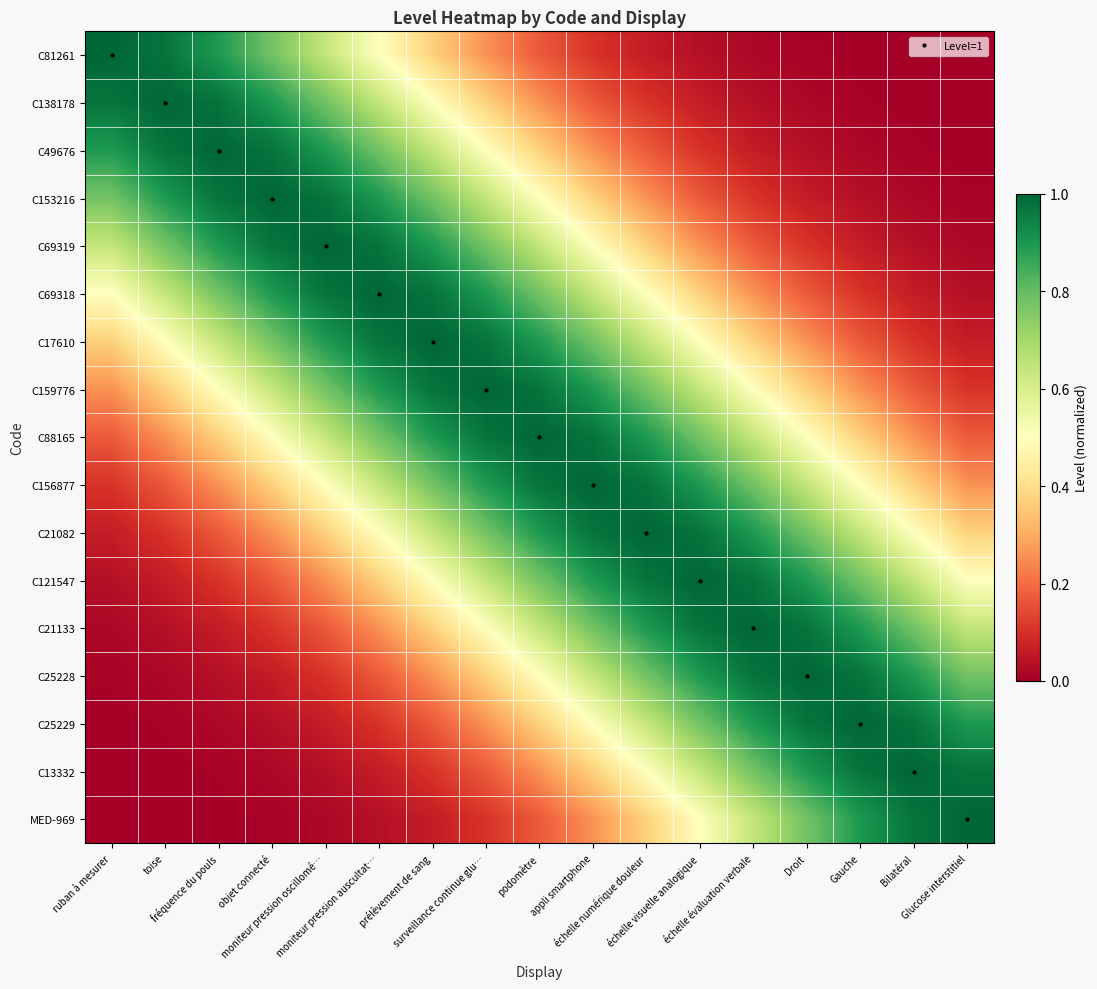

Reading right to left, extract all data points from this chart.

C81261: Glucose interstitiel=0.0	Bilatéral=0.0	Gauche=0.0	Droit=0.0	échelle évaluation verbale=0.0	échelle visuelle analogique=0.0	échelle numérique douleur=0.1	appli smartphone=0.1	podomètre=0.2	surveillance continue glu…=0.3	prélèvement de sang=0.4	moniteur pression auscultat…=0.5	moniteur pression oscillomé…=0.6	objet connecté=0.8	fréquence du pouls=0.9	toise=1.0	ruban à mesurer=1.0
C138178: Glucose interstitiel=0.0	Bilatéral=0.0	Gauche=0.0	Droit=0.0	échelle évaluation verbale=0.0	échelle visuelle analogique=0.1	échelle numérique douleur=0.1	appli smartphone=0.2	podomètre=0.3	surveillance continue glu…=0.4	prélèvement de sang=0.5	moniteur pression auscultat…=0.6	moniteur pression oscillomé…=0.8	objet connecté=0.9	fréquence du pouls=1.0	toise=1.0	ruban à mesurer=1.0
C49676: Glucose interstitiel=0.0	Bilatéral=0.0	Gauche=0.0	Droit=0.0	échelle évaluation verbale=0.1	échelle visuelle analogique=0.1	échelle numérique douleur=0.2	appli smartphone=0.3	podomètre=0.4	surveillance continue glu…=0.5	prélèvement de sang=0.6	moniteur pression auscultat…=0.8	moniteur pression oscillomé…=0.9	objet connecté=1.0	fréquence du pouls=1.0	toise=1.0	ruban à mesurer=0.9
C153216: Glucose interstitiel=0.0	Bilatéral=0.0	Gauche=0.0	Droit=0.1	échelle évaluation verbale=0.1	échelle visuelle analogique=0.2	échelle numérique douleur=0.3	appli smartphone=0.4	podomètre=0.5	surveillance continue glu…=0.6	prélèvement de sang=0.8	moniteur pression auscultat…=0.9	moniteur pression oscillomé…=1.0	objet connecté=1.0	fréquence du pouls=1.0	toise=0.9	ruban à mesurer=0.8
C69319: Glucose interstitiel=0.0	Bilatéral=0.0	Gauche=0.1	Droit=0.1	échelle évaluation verbale=0.2	échelle visuelle analogique=0.3	échelle numérique douleur=0.4	appli smartphone=0.5	podomètre=0.6	surveillance continue glu…=0.8	prélèvement de sang=0.9	moniteur pression auscultat…=1.0	moniteur pression oscillomé…=1.0	objet connecté=1.0	fréquence du pouls=0.9	toise=0.8	ruban à mesurer=0.6
C69318: Glucose interstitiel=0.0	Bilatéral=0.1	Gauche=0.1	Droit=0.2	échelle évaluation verbale=0.3	échelle visuelle analogique=0.4	échelle numérique douleur=0.5	appli smartphone=0.6	podomètre=0.8	surveillance continue glu…=0.9	prélèvement de sang=1.0	moniteur pression auscultat…=1.0	moniteur pression oscillomé…=1.0	objet connecté=0.9	fréquence du pouls=0.8	toise=0.6	ruban à mesurer=0.5
C17610: Glucose interstitiel=0.1	Bilatéral=0.1	Gauche=0.2	Droit=0.3	échelle évaluation verbale=0.4	échelle visuelle analogique=0.5	échelle numérique douleur=0.6	appli smartphone=0.8	podomètre=0.9	surveillance continue glu…=1.0	prélèvement de sang=1.0	moniteur pression auscultat…=1.0	moniteur pression oscillomé…=0.9	objet connecté=0.8	fréquence du pouls=0.6	toise=0.5	ruban à mesurer=0.4
C159776: Glucose interstitiel=0.1	Bilatéral=0.2	Gauche=0.3	Droit=0.4	échelle évaluation verbale=0.5	échelle visuelle analogique=0.6	échelle numérique douleur=0.8	appli smartphone=0.9	podomètre=1.0	surveillance continue glu…=1.0	prélèvement de sang=1.0	moniteur pression auscultat…=0.9	moniteur pression oscillomé…=0.8	objet connecté=0.6	fréquence du pouls=0.5	toise=0.4	ruban à mesurer=0.3
C88165: Glucose interstitiel=0.2	Bilatéral=0.3	Gauche=0.4	Droit=0.5	échelle évaluation verbale=0.6	échelle visuelle analogique=0.8	échelle numérique douleur=0.9	appli smartphone=1.0	podomètre=1.0	surveillance continue glu…=1.0	prélèvement de sang=0.9	moniteur pression auscultat…=0.8	moniteur pression oscillomé…=0.6	objet connecté=0.5	fréquence du pouls=0.4	toise=0.3	ruban à mesurer=0.2
C156877: Glucose interstitiel=0.3	Bilatéral=0.4	Gauche=0.5	Droit=0.6	échelle évaluation verbale=0.8	échelle visuelle analogique=0.9	échelle numérique douleur=1.0	appli smartphone=1.0	podomètre=1.0	surveillance continue glu…=0.9	prélèvement de sang=0.8	moniteur pression auscultat…=0.6	moniteur pression oscillomé…=0.5	objet connecté=0.4	fréquence du pouls=0.3	toise=0.2	ruban à mesurer=0.1
C21082: Glucose interstitiel=0.4	Bilatéral=0.5	Gauche=0.6	Droit=0.8	échelle évaluation verbale=0.9	échelle visuelle analogique=1.0	échelle numérique douleur=1.0	appli smartphone=1.0	podomètre=0.9	surveillance continue glu…=0.8	prélèvement de sang=0.6	moniteur pression auscultat…=0.5	moniteur pression oscillomé…=0.4	objet connecté=0.3	fréquence du pouls=0.2	toise=0.1	ruban à mesurer=0.1
C121547: Glucose interstitiel=0.5	Bilatéral=0.6	Gauche=0.8	Droit=0.9	échelle évaluation verbale=1.0	échelle visuelle analogique=1.0	échelle numérique douleur=1.0	appli smartphone=0.9	podomètre=0.8	surveillance continue glu…=0.6	prélèvement de sang=0.5	moniteur pression auscultat…=0.4	moniteur pression oscillomé…=0.3	objet connecté=0.2	fréquence du pouls=0.1	toise=0.1	ruban à mesurer=0.0
C21133: Glucose interstitiel=0.6	Bilatéral=0.8	Gauche=0.9	Droit=1.0	échelle évaluation verbale=1.0	échelle visuelle analogique=1.0	échelle numérique douleur=0.9	appli smartphone=0.8	podomètre=0.6	surveillance continue glu…=0.5	prélèvement de sang=0.4	moniteur pression auscultat…=0.3	moniteur pression oscillomé…=0.2	objet connecté=0.1	fréquence du pouls=0.1	toise=0.0	ruban à mesurer=0.0
C25228: Glucose interstitiel=0.8	Bilatéral=0.9	Gauche=1.0	Droit=1.0	échelle évaluation verbale=1.0	échelle visuelle analogique=0.9	échelle numérique douleur=0.8	appli smartphone=0.6	podomètre=0.5	surveillance continue glu…=0.4	prélèvement de sang=0.3	moniteur pression auscultat…=0.2	moniteur pression oscillomé…=0.1	objet connecté=0.1	fréquence du pouls=0.0	toise=0.0	ruban à mesurer=0.0
C25229: Glucose interstitiel=0.9	Bilatéral=1.0	Gauche=1.0	Droit=1.0	échelle évaluation verbale=0.9	échelle visuelle analogique=0.8	échelle numérique douleur=0.6	appli smartphone=0.5	podomètre=0.4	surveillance continue glu…=0.3	prélèvement de sang=0.2	moniteur pression auscultat…=0.1	moniteur pression oscillomé…=0.1	objet connecté=0.0	fréquence du pouls=0.0	toise=0.0	ruban à mesurer=0.0
C13332: Glucose interstitiel=1.0	Bilatéral=1.0	Gauche=1.0	Droit=0.9	échelle évaluation verbale=0.8	échelle visuelle analogique=0.6	échelle numérique douleur=0.5	appli smartphone=0.4	podomètre=0.3	surveillance continue glu…=0.2	prélèvement de sang=0.1	moniteur pression auscultat…=0.1	moniteur pression oscillomé…=0.0	objet connecté=0.0	fréquence du pouls=0.0	toise=0.0	ruban à mesurer=0.0
MED-969: Glucose interstitiel=1.0	Bilatéral=1.0	Gauche=0.9	Droit=0.8	échelle évaluation verbale=0.6	échelle visuelle analogique=0.5	échelle numérique douleur=0.4	appli smartphone=0.3	podomètre=0.2	surveillance continue glu…=0.1	prélèvement de sang=0.1	moniteur pression auscultat…=0.0	moniteur pression oscillomé…=0.0	objet connecté=0.0	fréquence du pouls=0.0	toise=0.0	ruban à mesurer=0.0